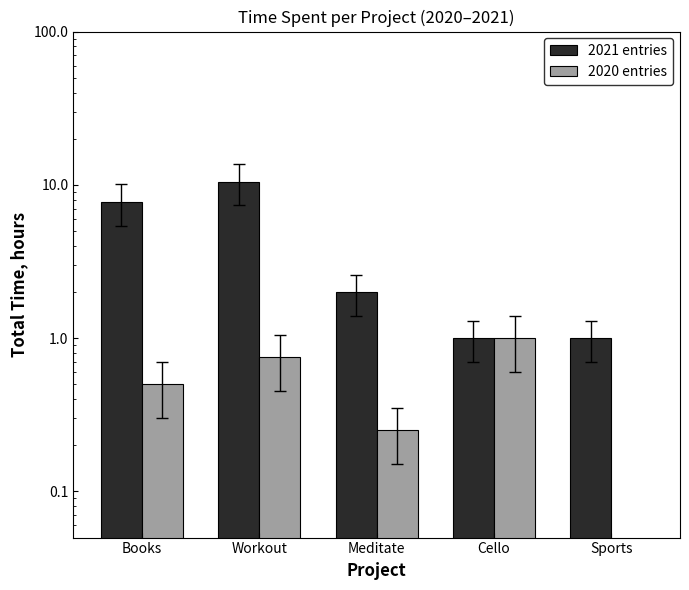

Which series has the largest range (max minus min)?

2021 entries